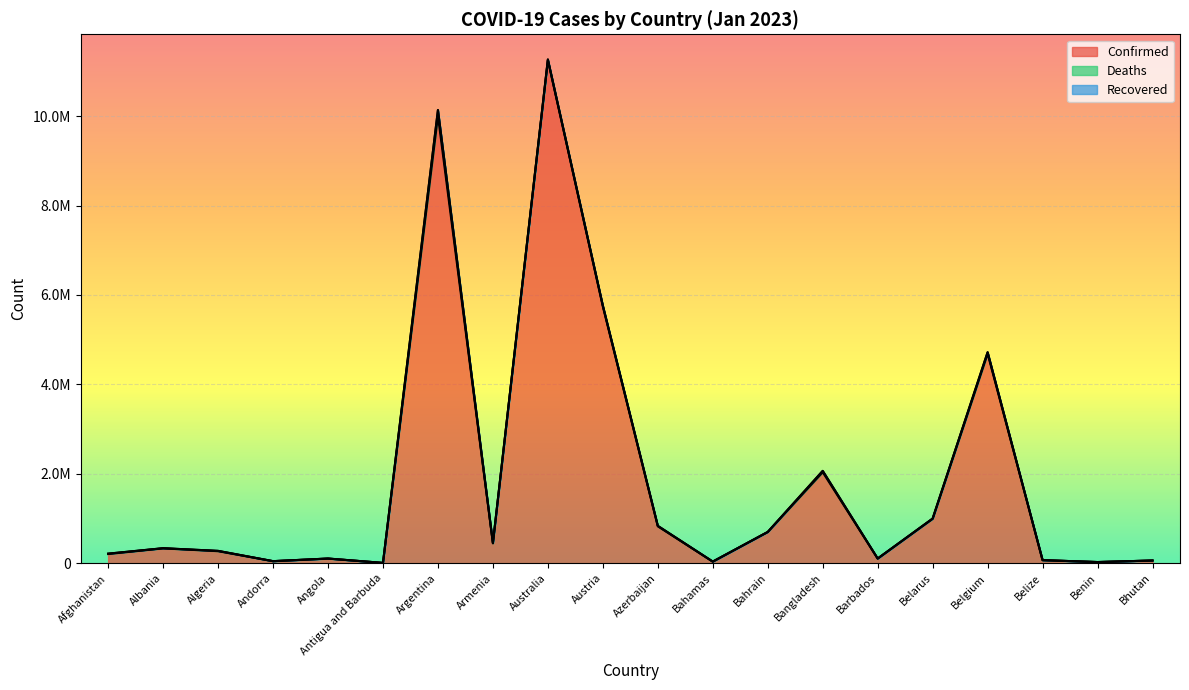

Reading right to left, transcribe all the data shown in this chart.

Confirmed: Bhutan=62551	Benin=27982	Belize=70397	Belgium=4686147	Belarus=994037	Barbados=105905	Bangladesh=2037356	Bahrain=699518	Bahamas=37491	Azerbaijan=827300	Austria=5740581	Australia=11247412	Armenia=445976	Argentina=10004679	Antigua and Barbuda=9106	Angola=105095	Andorra=47781	Algeria=271287	Albania=334029	Afghanistan=207900
Deaths: Bhutan=21	Benin=163	Belize=688	Belgium=33478	Belarus=7118	Barbados=569	Bangladesh=29441	Bahrain=1540	Bahamas=833	Azerbaijan=10045	Austria=21564	Australia=17712	Armenia=8716	Argentina=130249	Antigua and Barbuda=146	Angola=1930	Andorra=165	Algeria=6881	Albania=3596	Afghanistan=7854
Recovered: Bhutan=0	Benin=0	Belize=0	Belgium=0	Belarus=0	Barbados=0	Bangladesh=0	Bahrain=0	Bahamas=0	Azerbaijan=0	Austria=0	Australia=0	Armenia=0	Argentina=0	Antigua and Barbuda=0	Angola=0	Andorra=0	Algeria=0	Albania=0	Afghanistan=0